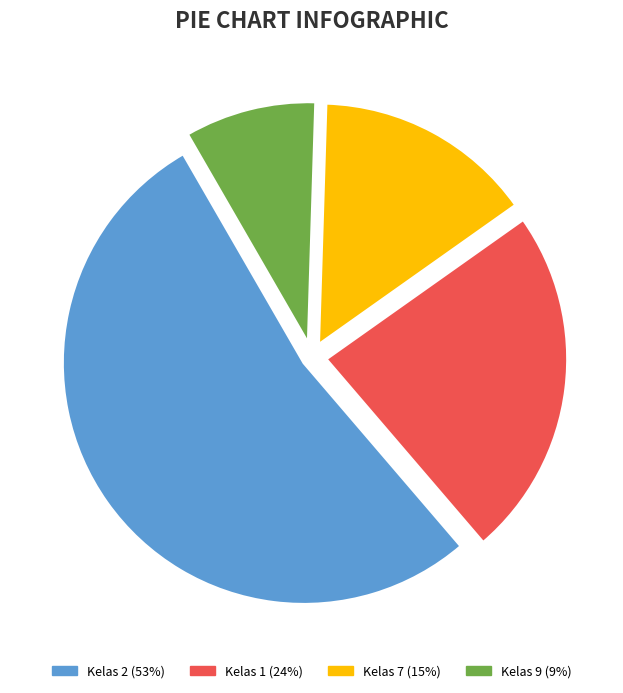

Is there any slice that represents more than half of the pie?

Yes